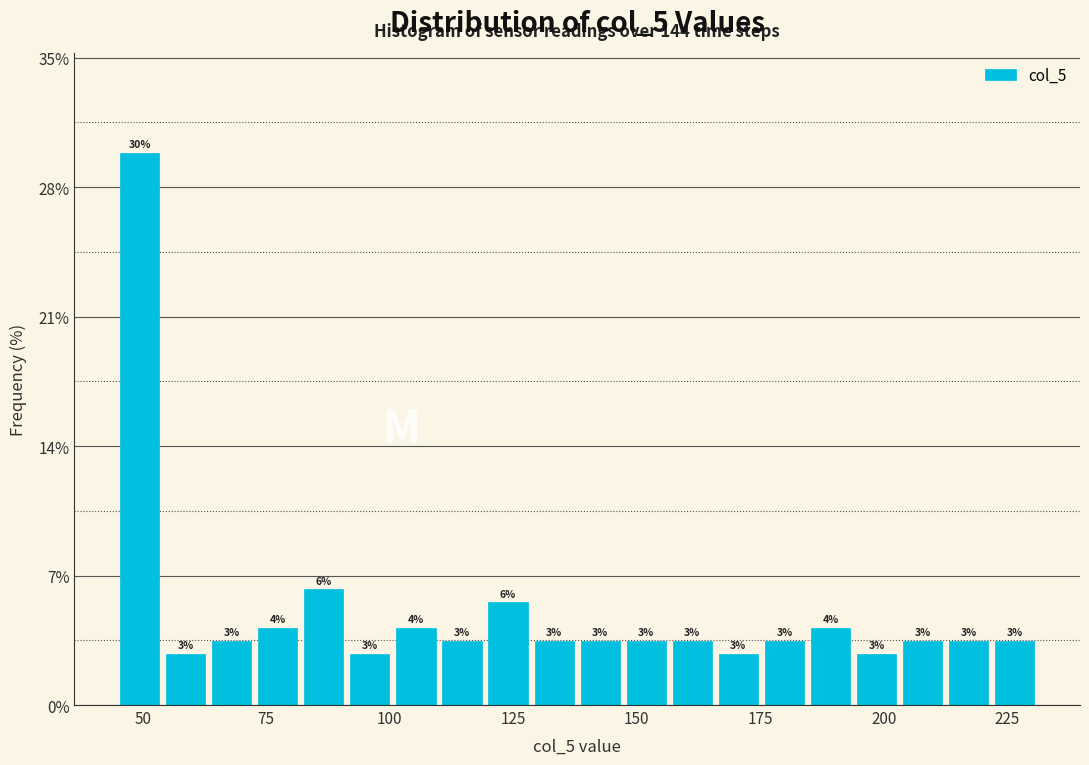

Around what value on the x-axis is the tallest bar? Give the approximate position of its centre, as read against the axis.

50